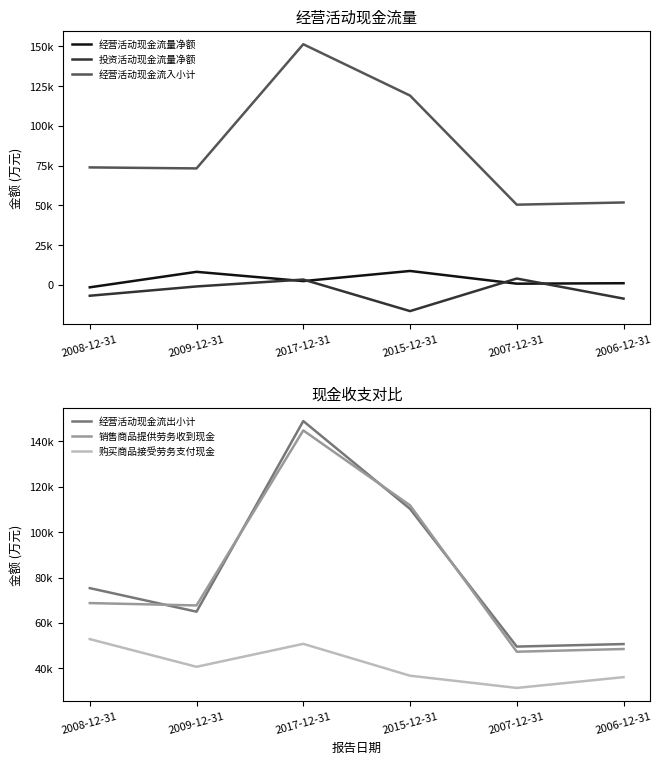

What is the average value of the 销售商品提供劳务收到现金 series?

81482